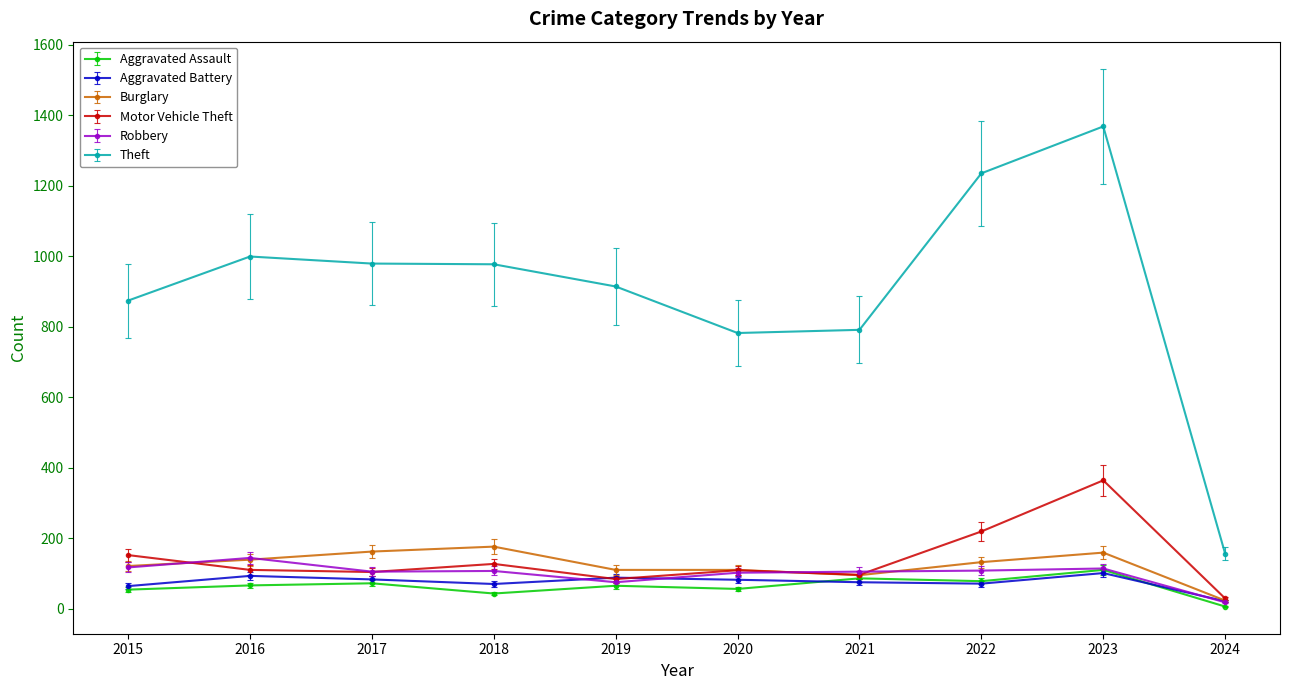

True or false: Theft and Robbery cross at least once.

False